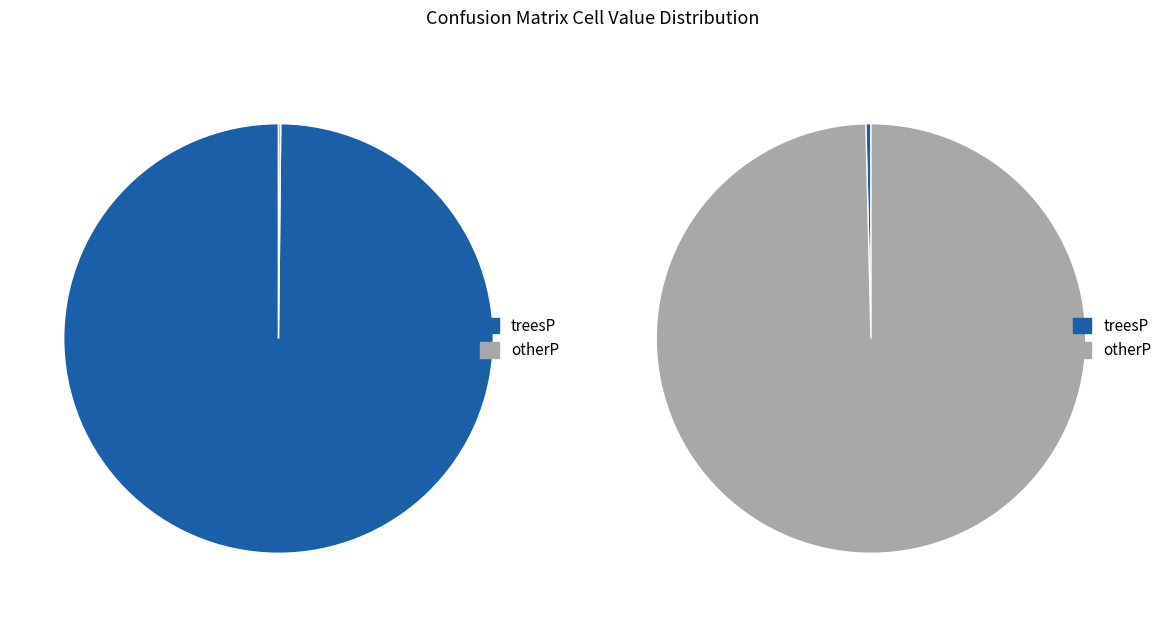

Between otherP and treesP, which is larger?

treesP